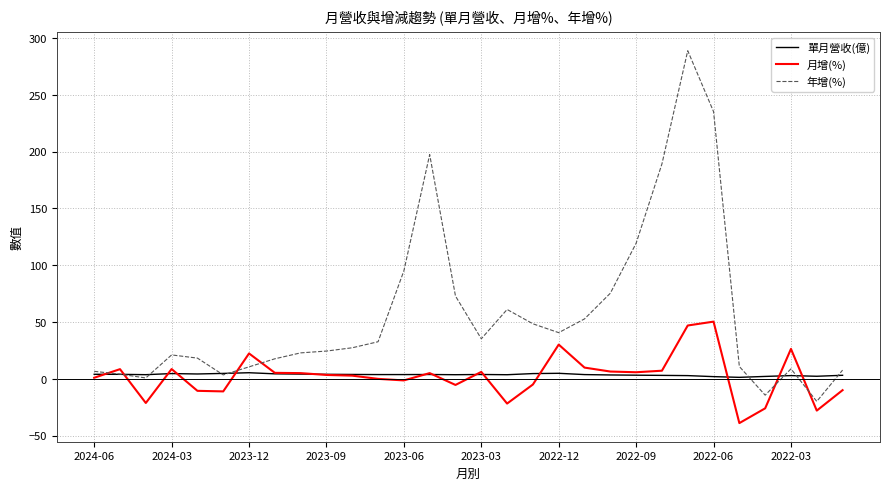

List the series in order of their peak value, highest first.

年增(%), 月增(%), 單月營收(億)